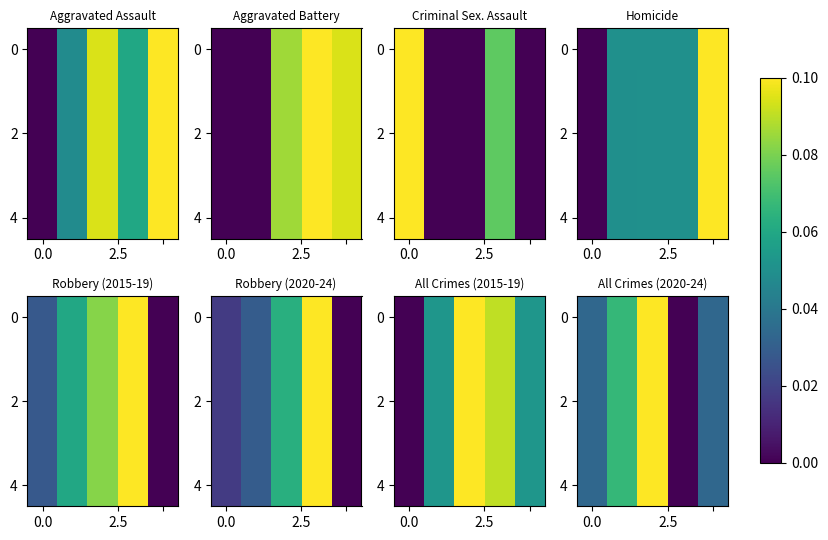

Which category has the lowest value across all series?

3